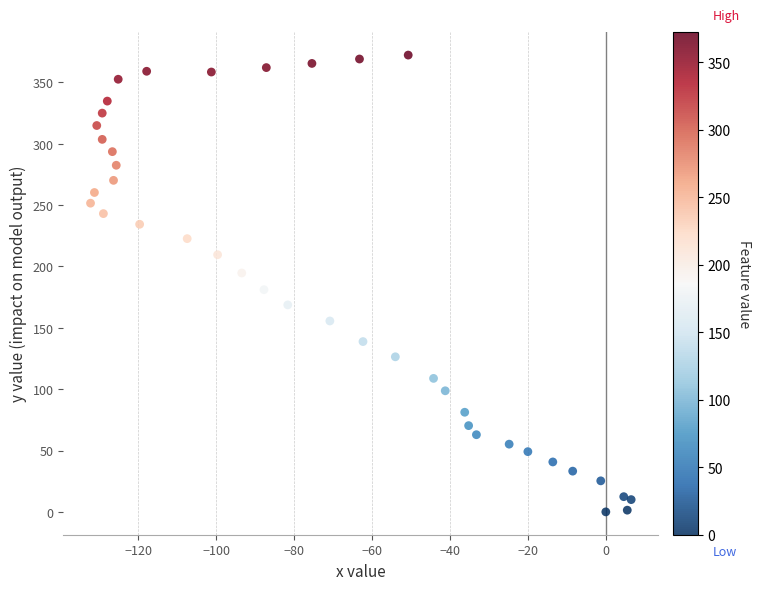

What is the range of X values (max minus min)?

138.7